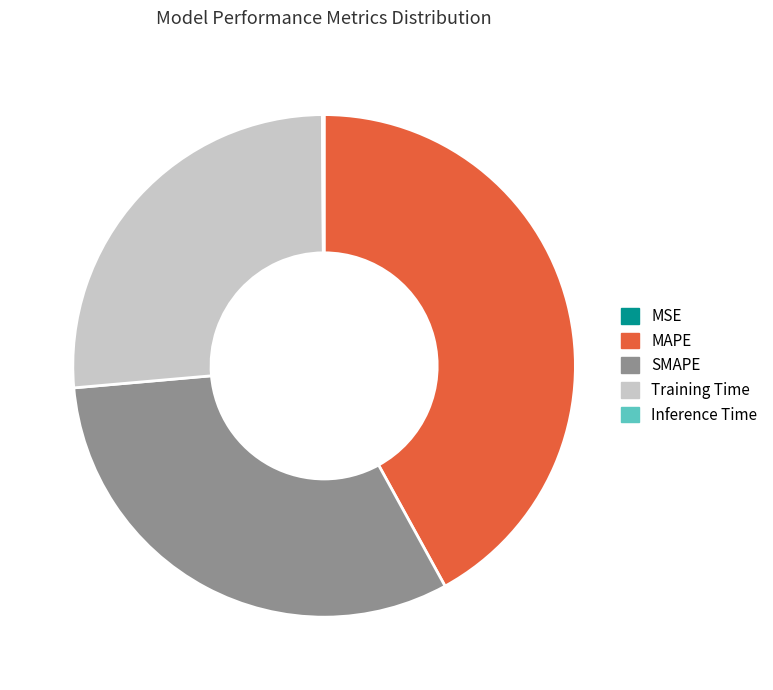

What is the largest slice in the pie chart?

MAPE